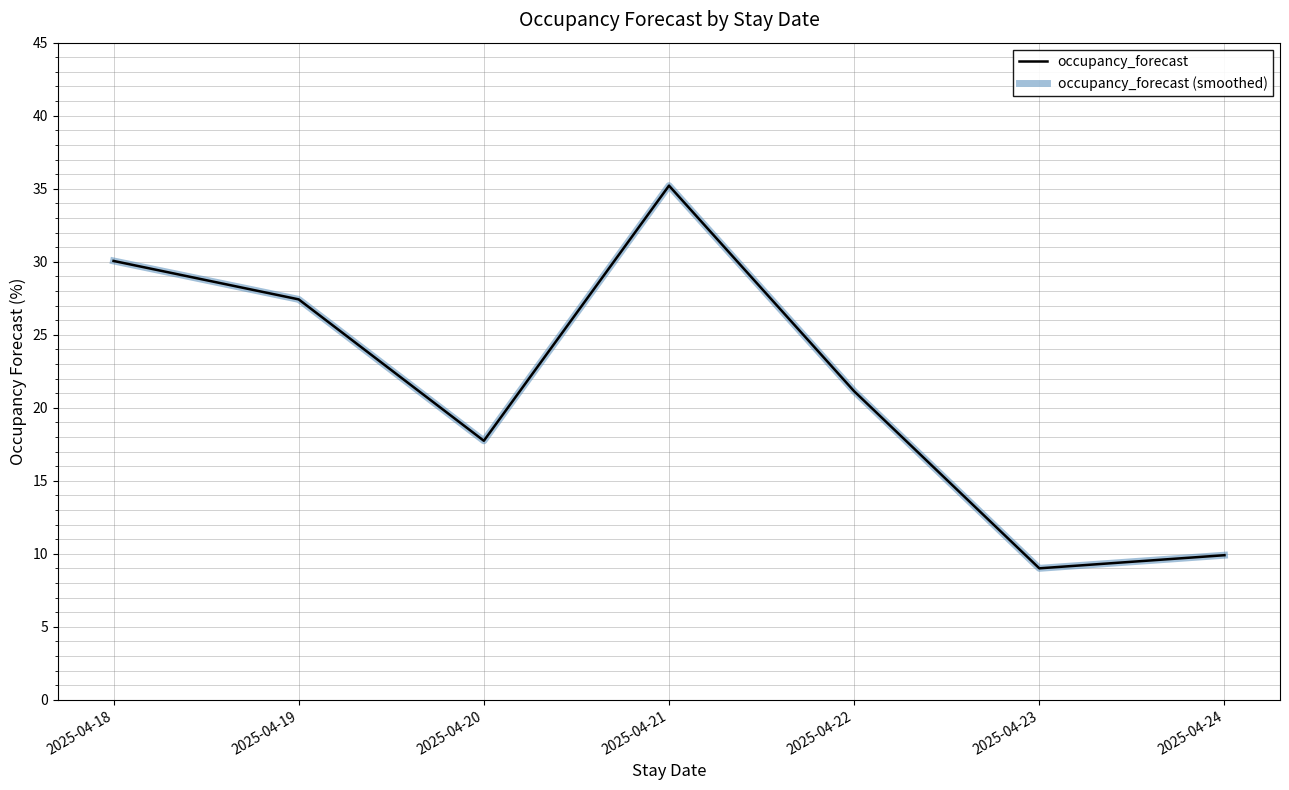

What is the sum of the occupancy_forecast (smoothed) values at 2025-04-21 and 2025-04-22?

56.3